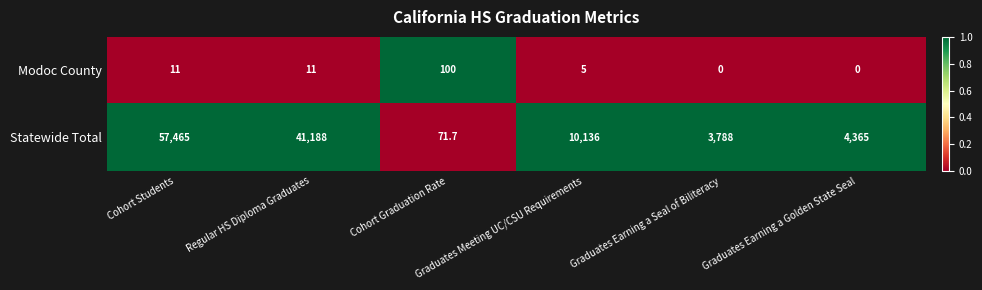

Rank the series at Cohort Graduation Rate from highest to lowest value.

Modoc County, Statewide Total